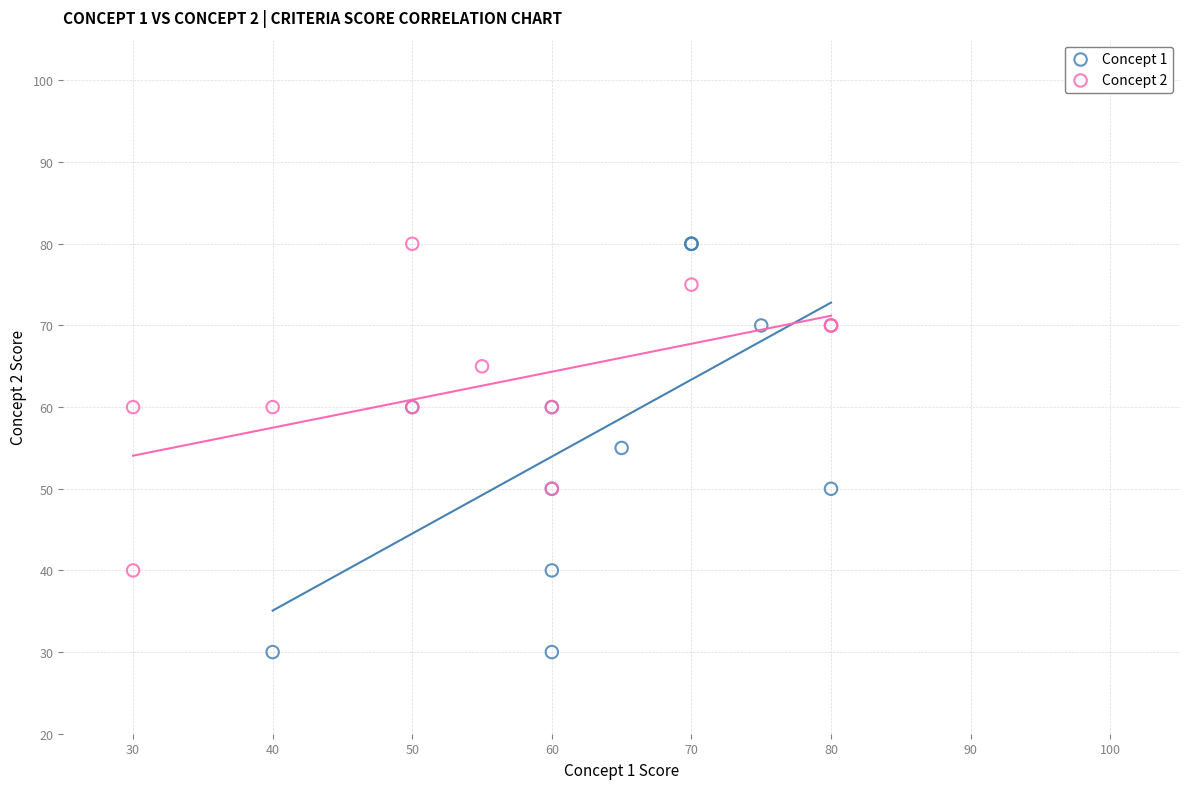

What are all the series names shown in the legend?

Concept 1, Concept 2